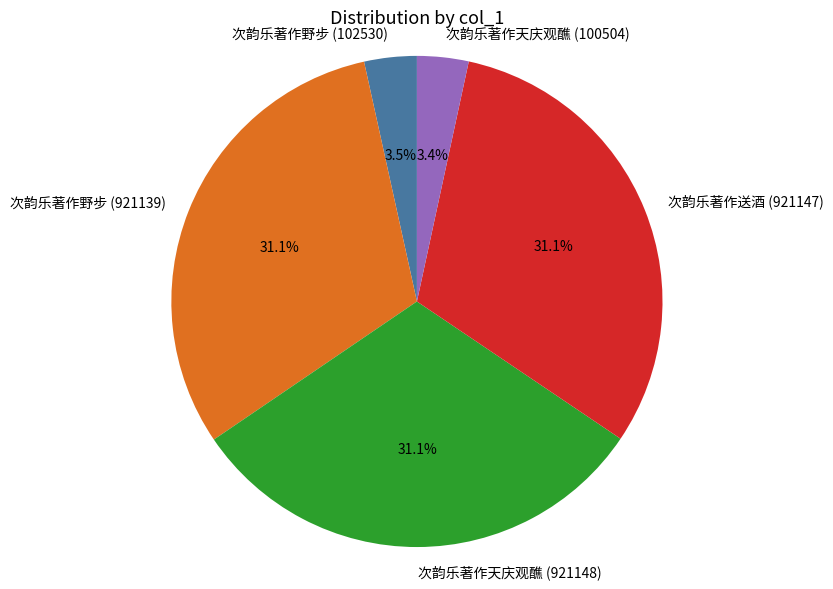

Combined, what portion of the pie is 次韵乐著作天庆观醮 (921148) and 次韵乐著作送酒 (921147)?

62.1%